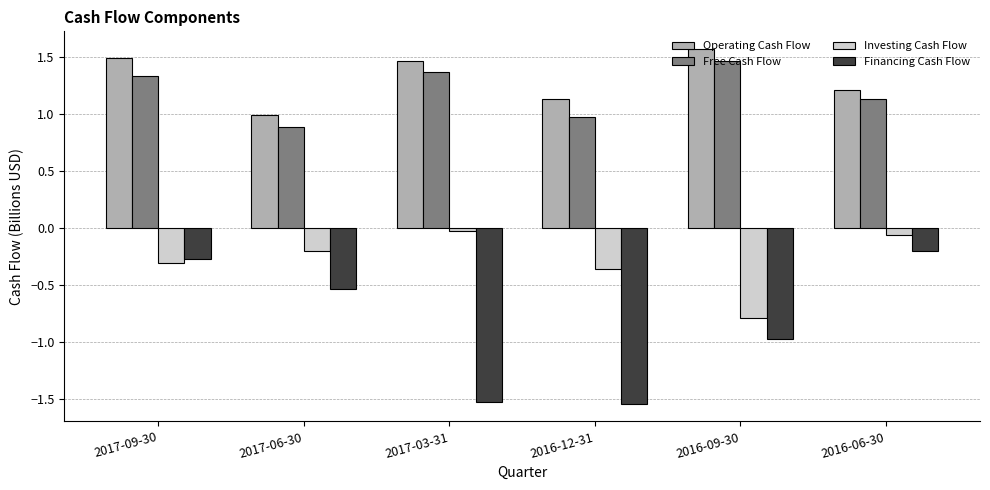

What position from the right is 2017-06-30?

5